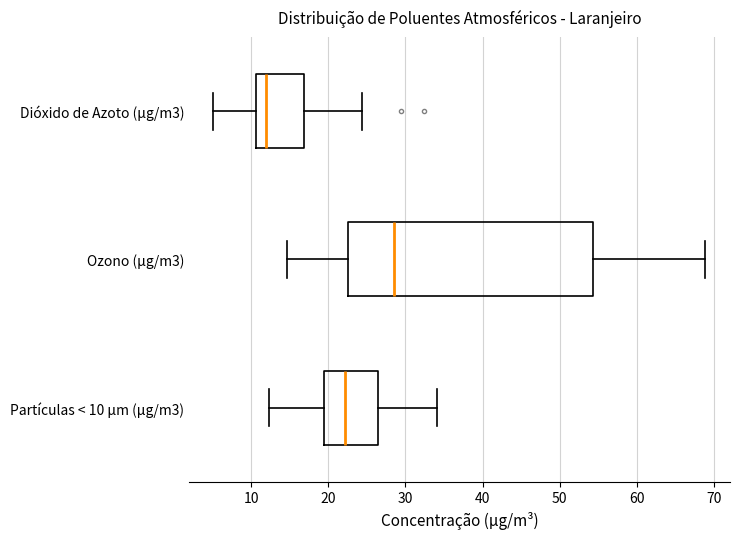

Where does the median line of the box for Dióxido de Azoto (µg/m3) sit on the x-axis? The values are not printed on the chart, so give them approximately, as read against the axis.

12